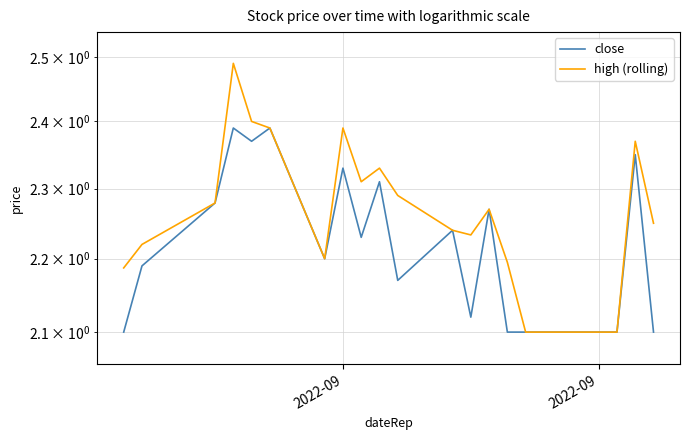

True or false: close and high (rolling) intersect in this chart.

False